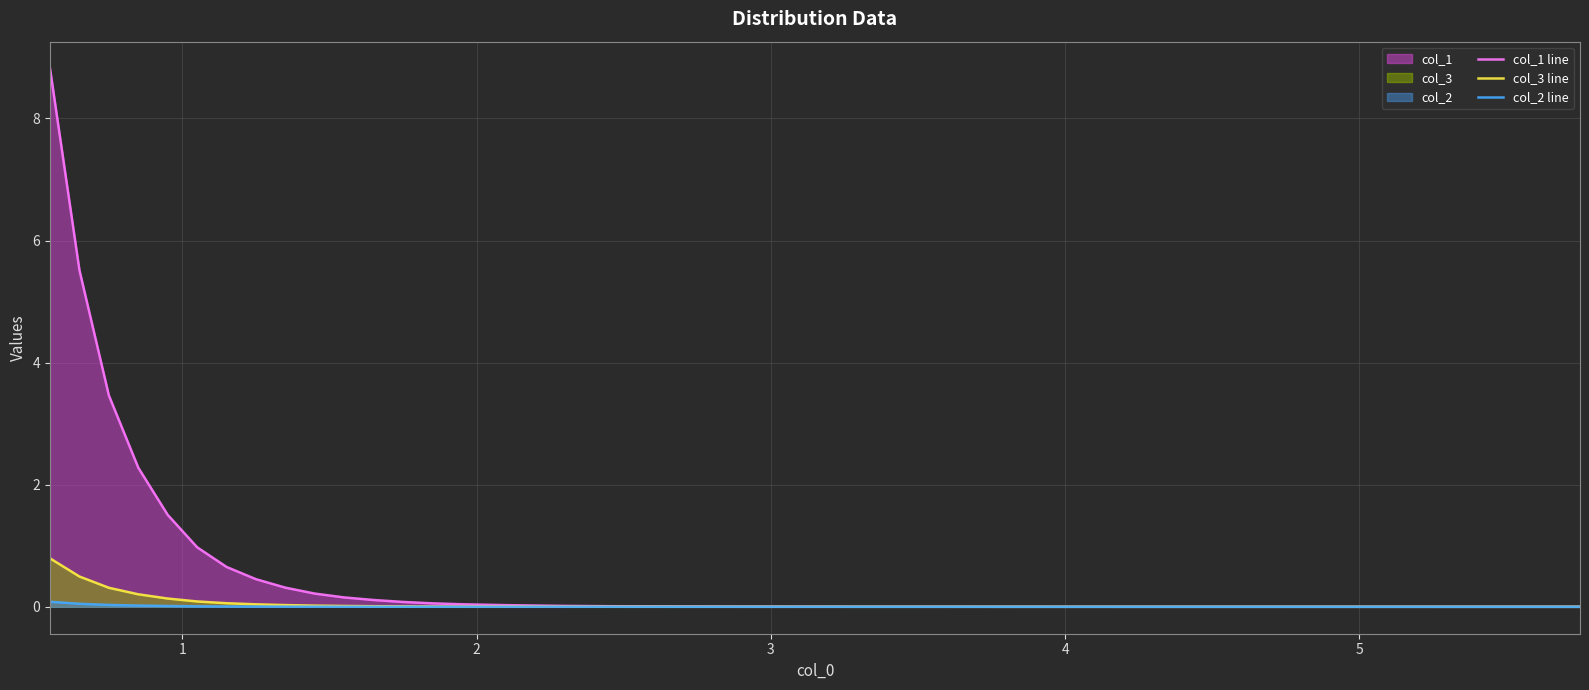

Rank the series by their maximum value, from lowest to highest.

col_2 line, col_3 line, col_1 line